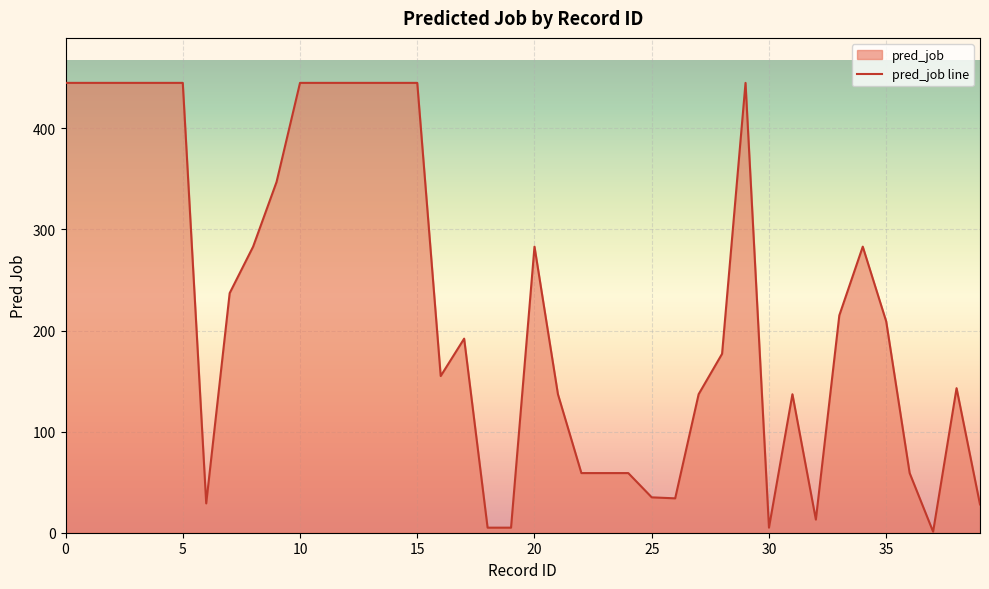

What is the value of the 9th point from the left?

283